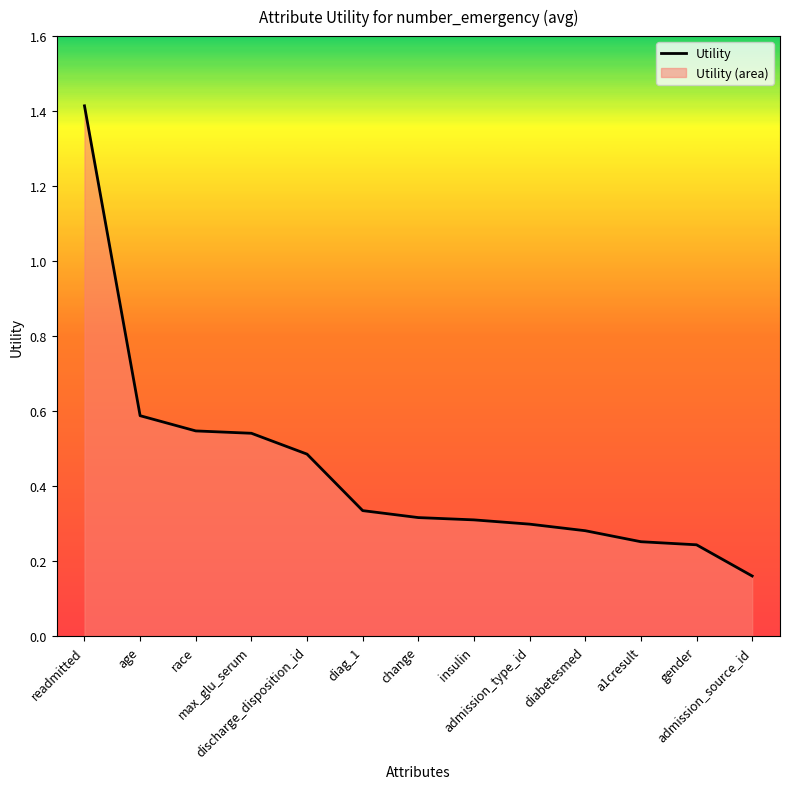

At which category does the chart reach its peak across all series?

readmitted